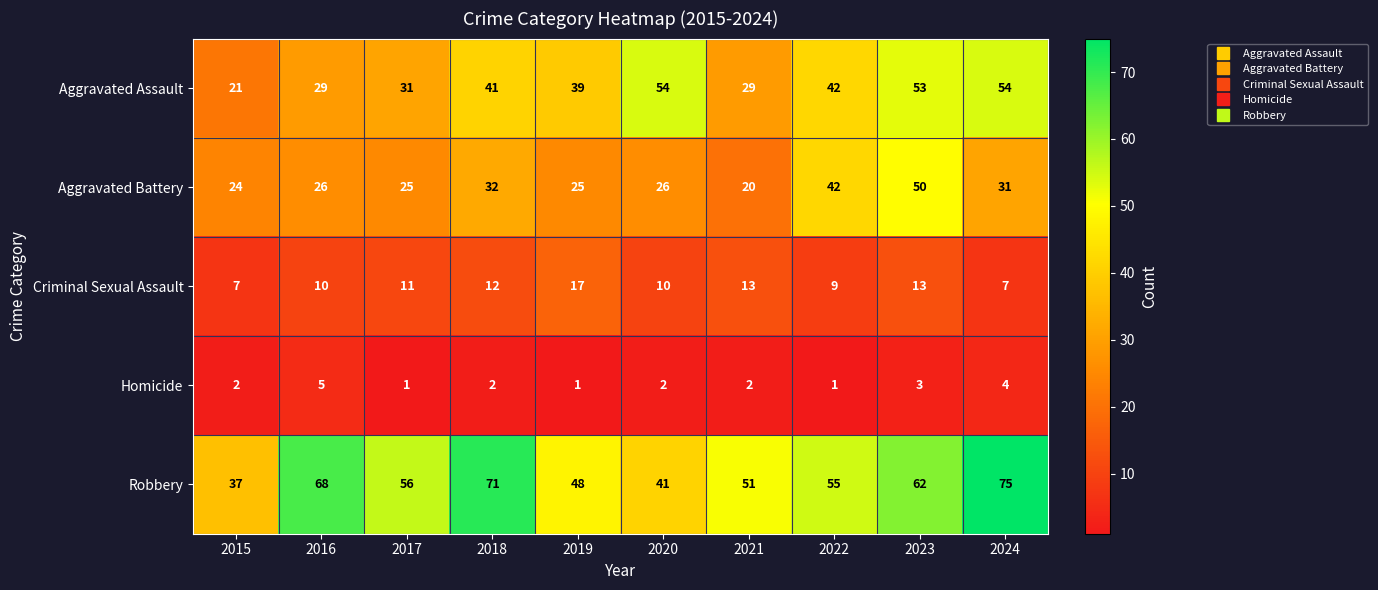

True or false: Aggravated Battery has a value of 50 at 2023.

True